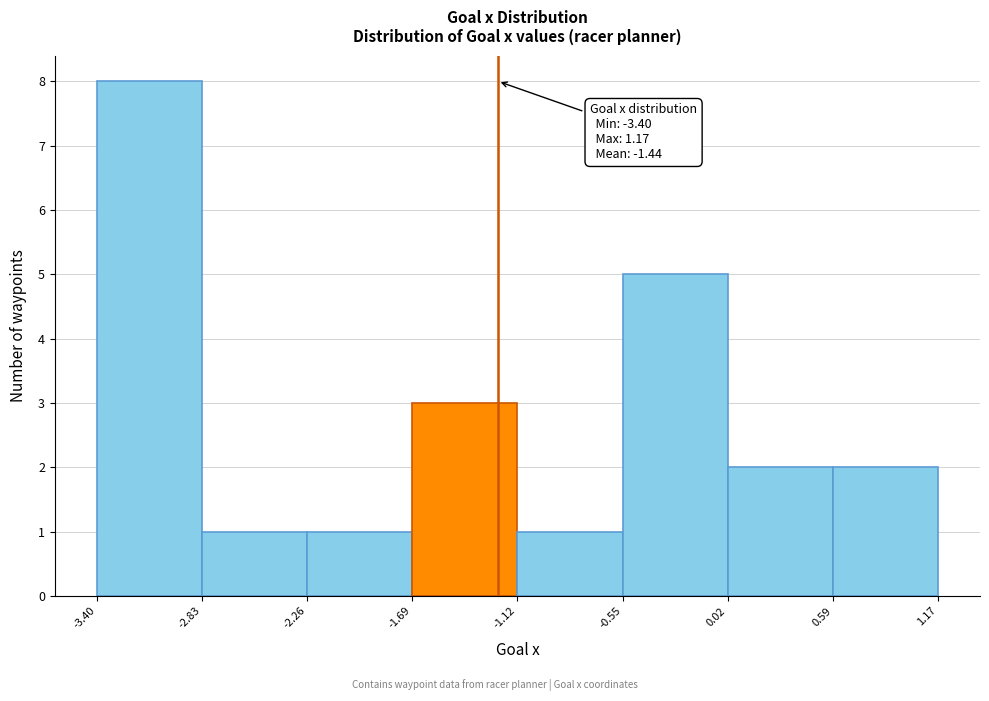

Over which range of the x-axis is the bar tallest?

-3.40 to -2.83